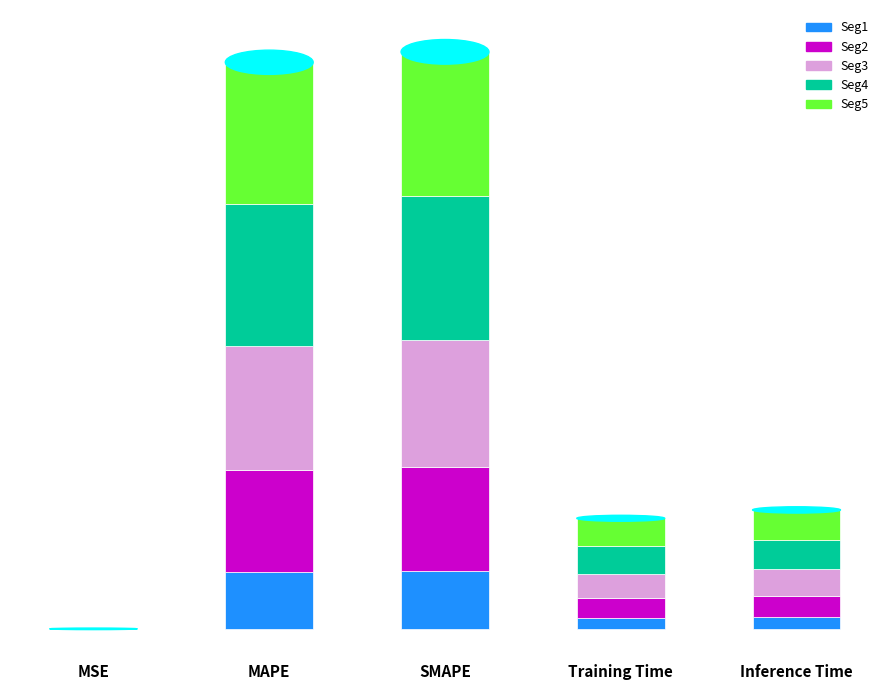

What is the average value of the Seg1 series?

0.2